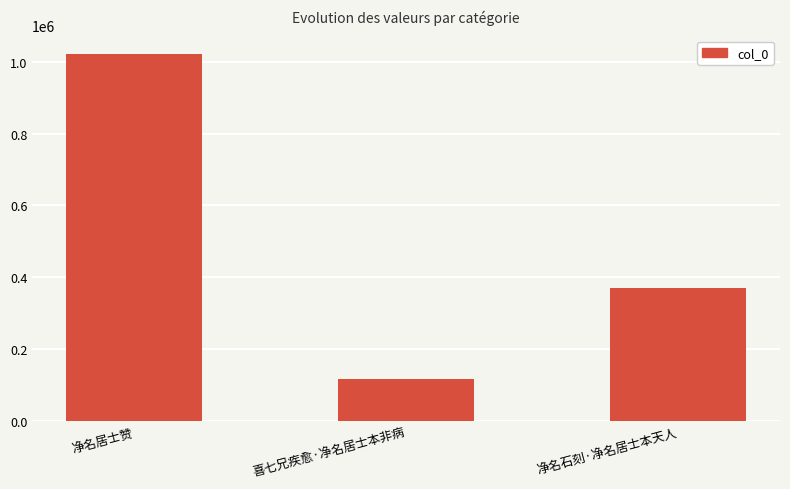

Between 喜七兄疾愈·净名居士本非病 and 净名居士赞, which is larger?

净名居士赞